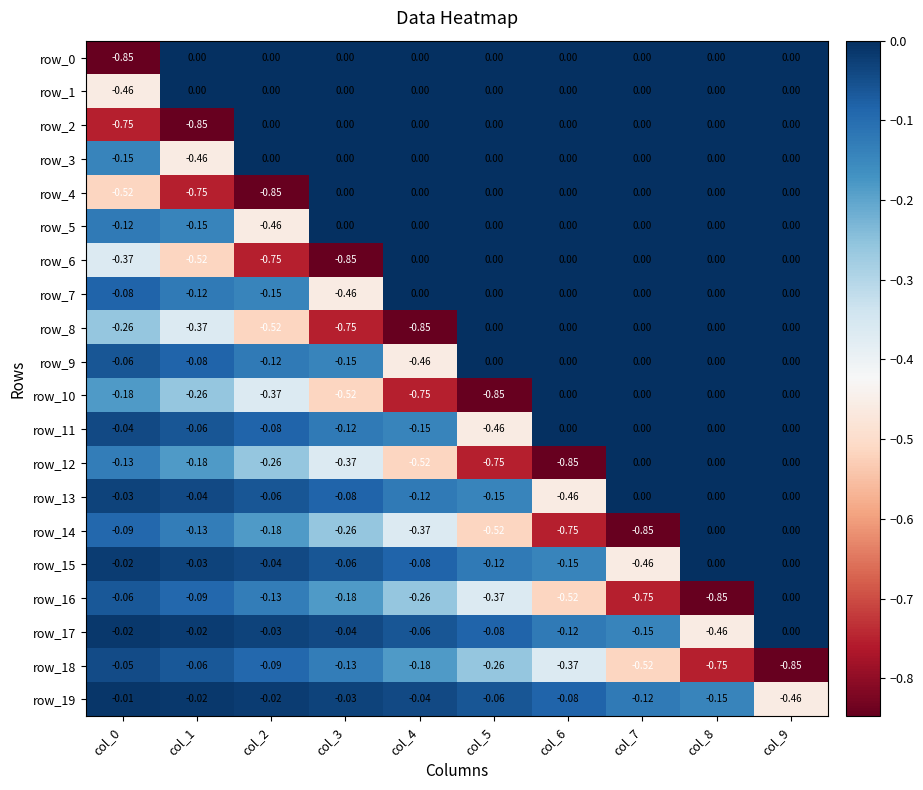

How many values in row_5 are below zero?

3